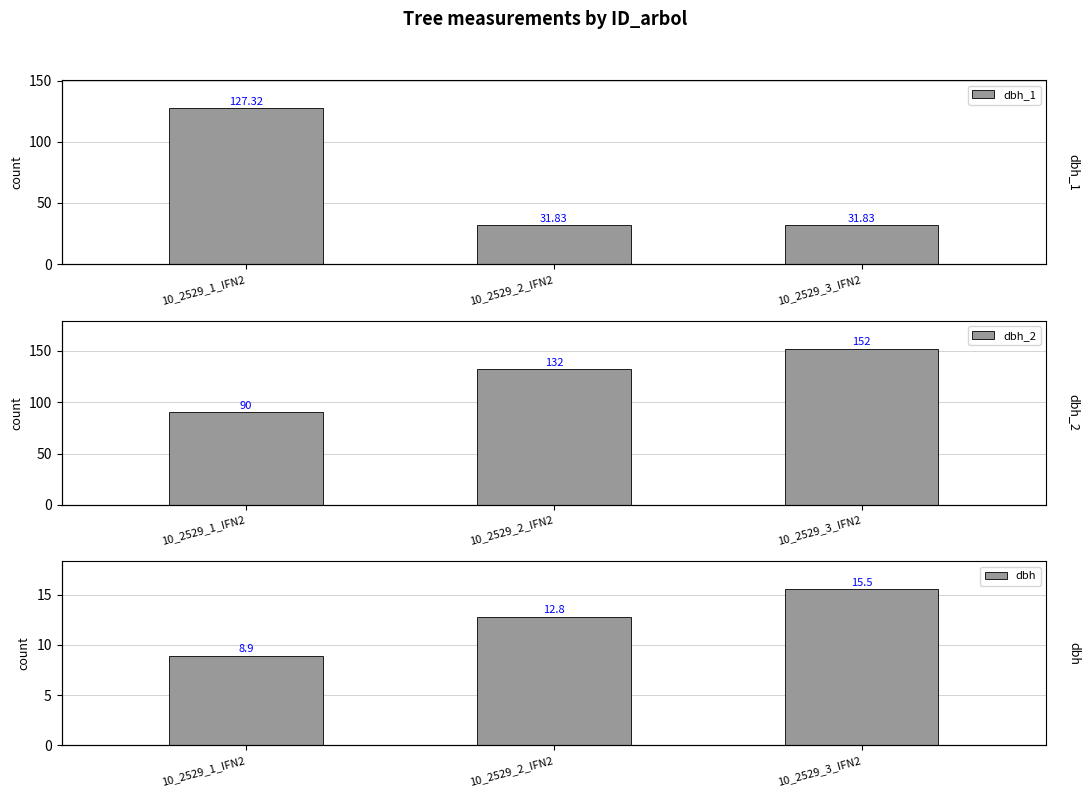

Are the bars horizontal?

No